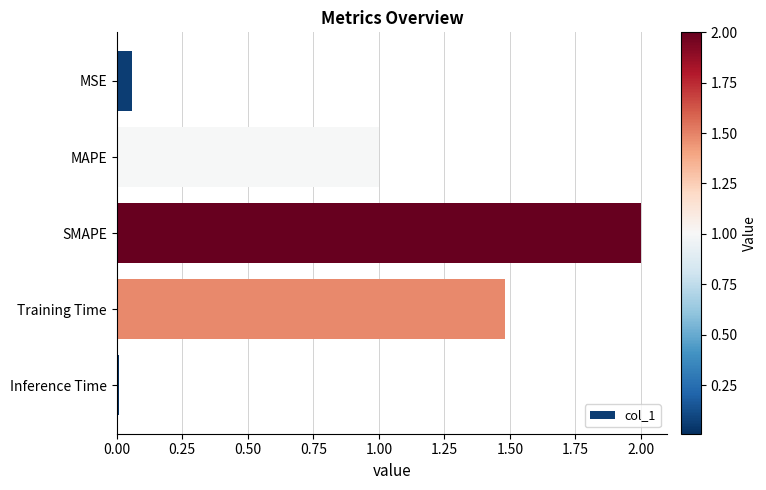

Between SMAPE and MSE, which is larger?

SMAPE